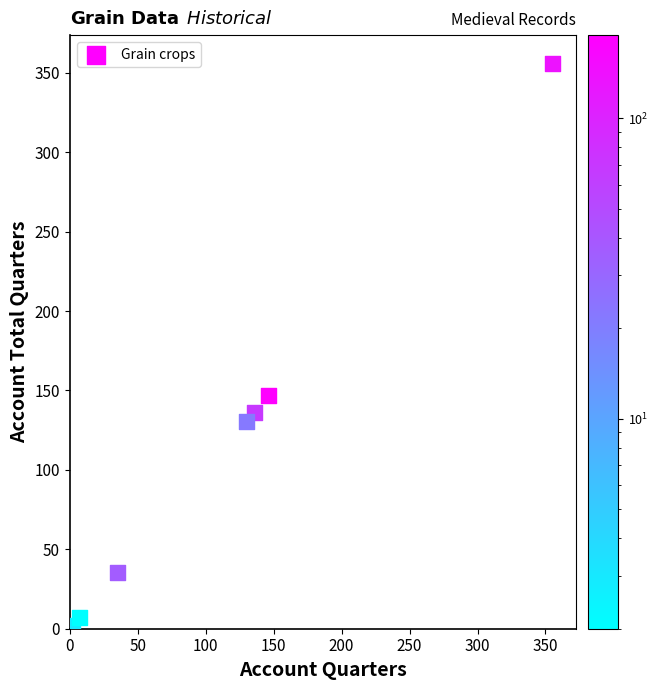

What Y value in the scatter plot is closest to 179?

147.0